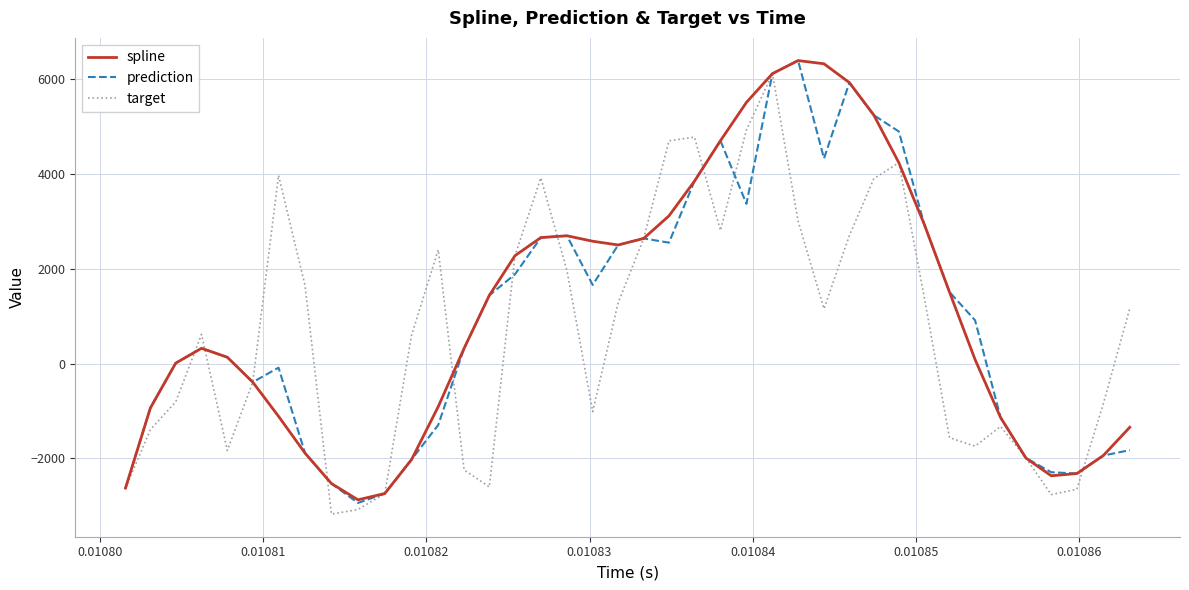

What is the smallest value displayed?

-3173.3